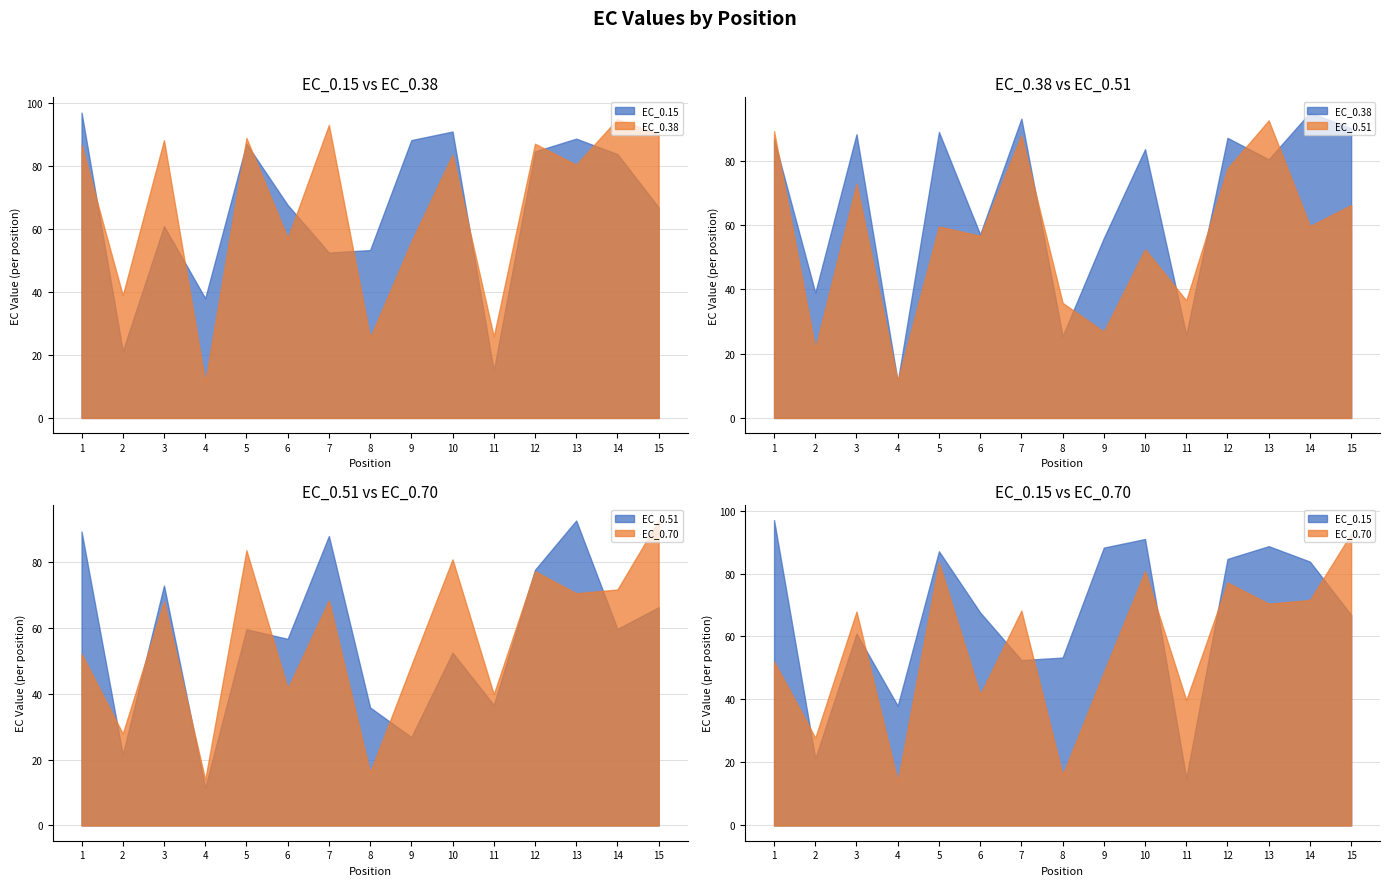

Reading right to left, transcribe all the data shown in this chart.

EC_0.15: 15=66.9	14=83.8	13=88.7	12=84.6	11=15.0	10=90.9	9=88.2	8=53.3	7=52.5	6=67.6	5=87.1	4=38.0	3=60.9	2=21.2	1=97.0
EC_0.38: 15=90.0	14=94.9	13=80.4	12=87.1	11=25.8	10=83.6	9=55.9	8=25.5	7=93.1	6=57.0	5=88.9	4=11.3	3=88.2	2=38.9	1=86.7
EC_0.51: 15=66.2	14=59.6	13=92.5	12=77.5	11=36.6	10=52.4	9=26.8	8=35.8	7=87.8	6=56.6	5=59.5	4=11.5	3=72.8	2=21.5	1=89.2
EC_0.70: 15=92.6	14=71.6	13=70.4	12=77.1	11=39.8	10=80.7	9=48.6	8=16.0	7=68.2	6=41.5	5=83.5	4=13.9	3=67.9	2=27.9	1=52.0